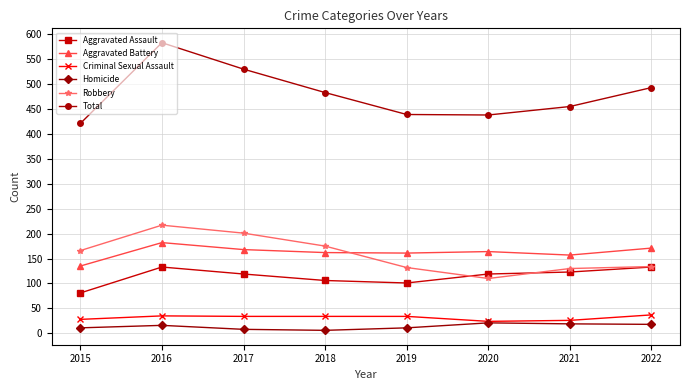

Between 2019 and 2022, which series saw the biggest shift?

Total